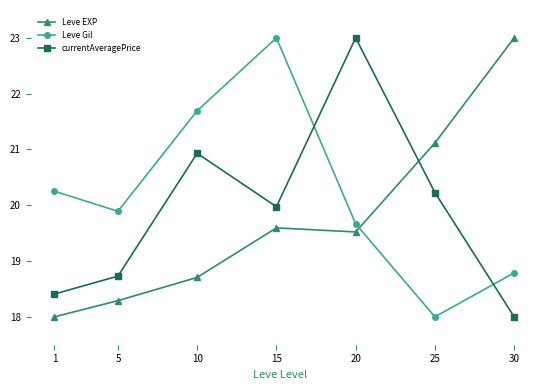

What is the value of the Leve Gil point at the 1st from the left?

20.3